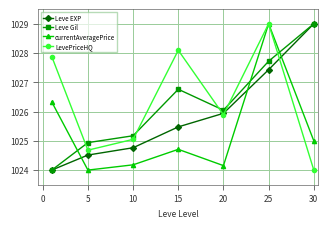

What is the greatest value displayed?

1029.0